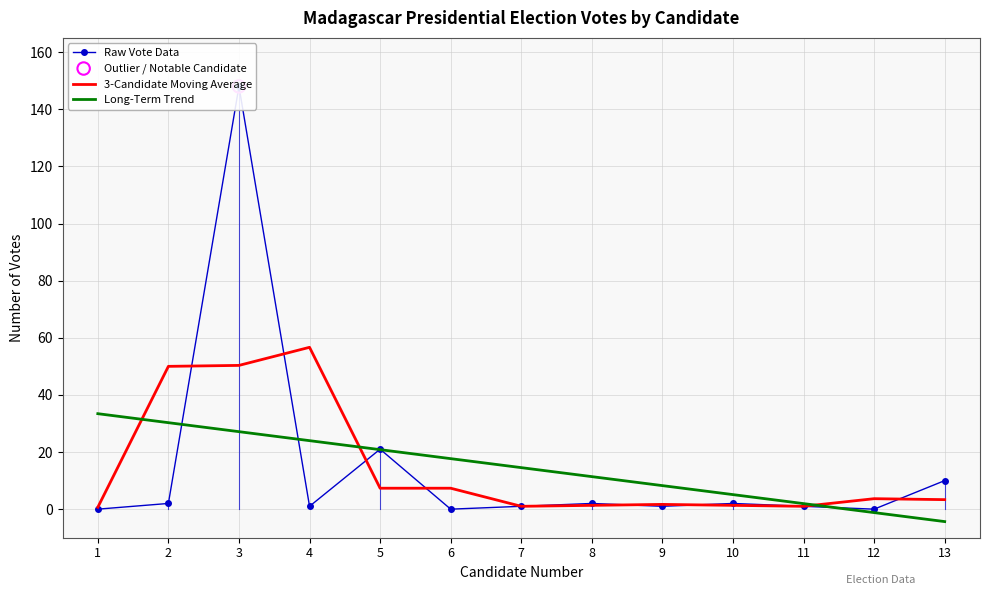

Which series reaches the maximum Y coordinate?

Raw Vote Data